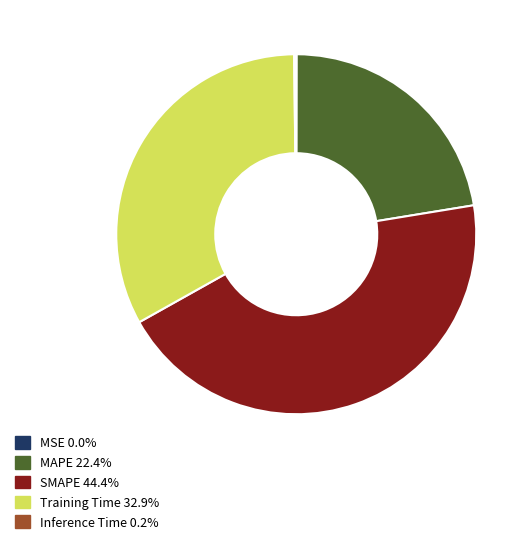

Between MAPE and Training Time, which is larger?

Training Time